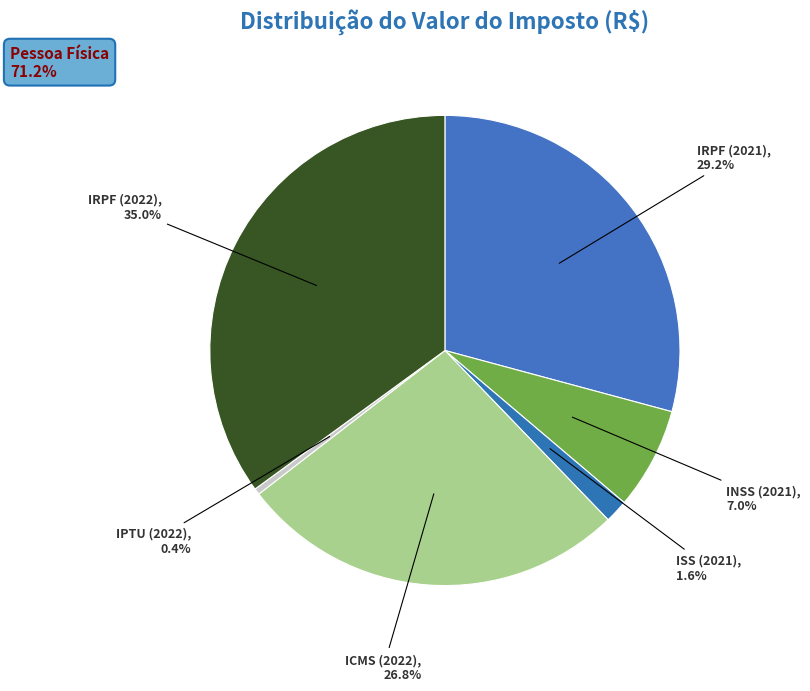

Which has a higher value, IRPF (2022) or IRPF (2021)?

IRPF (2022)